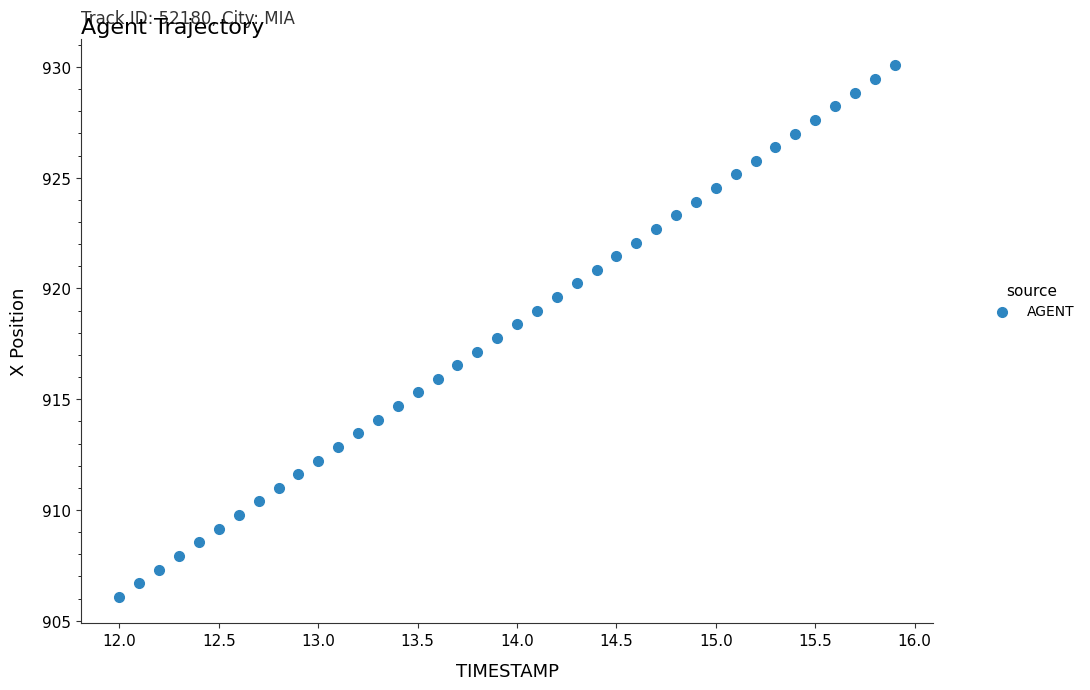

What is the range of X values (max minus min)?

3.9